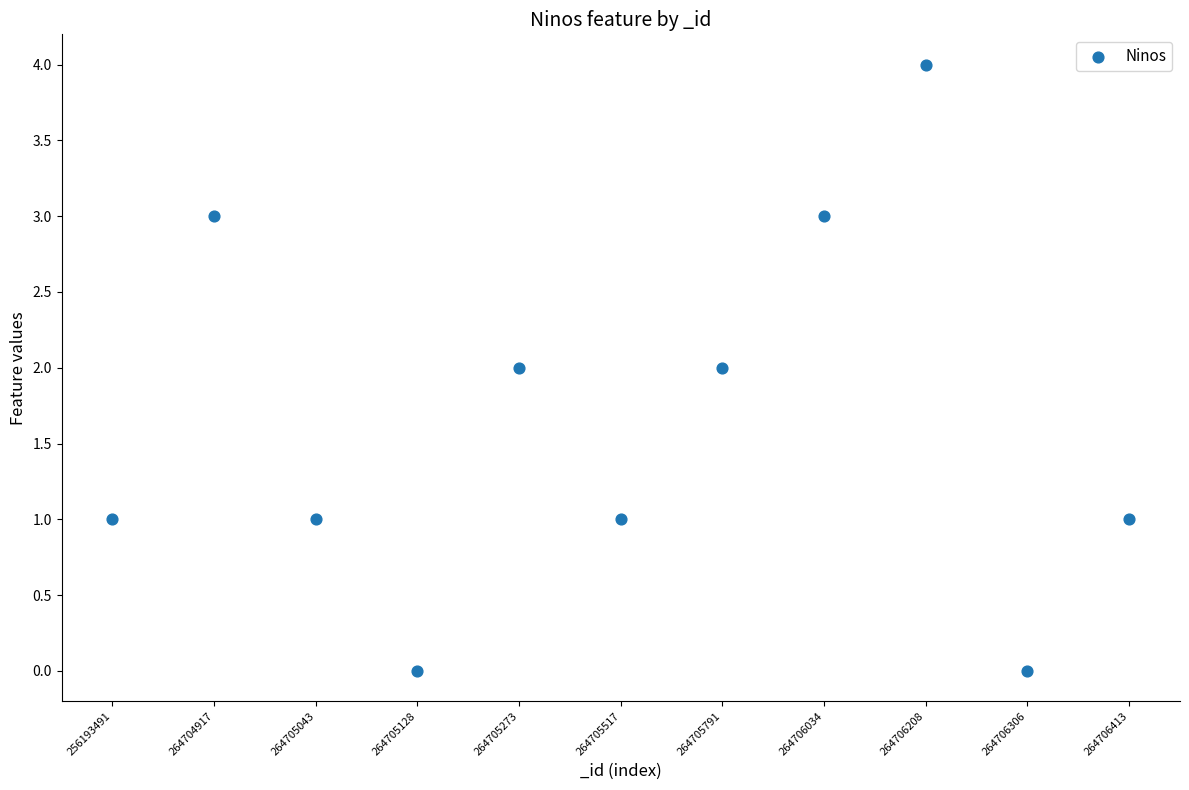

What is the range of Y values (max minus min)?

4